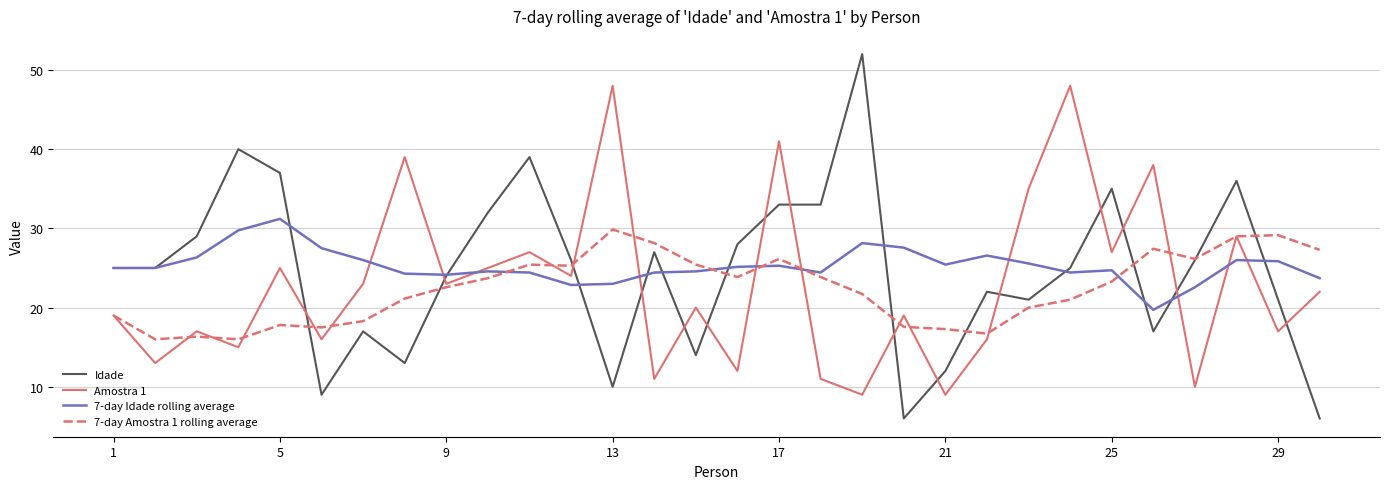

How many values in the 7-day Amostra 1 rolling average series exceed 23?

15